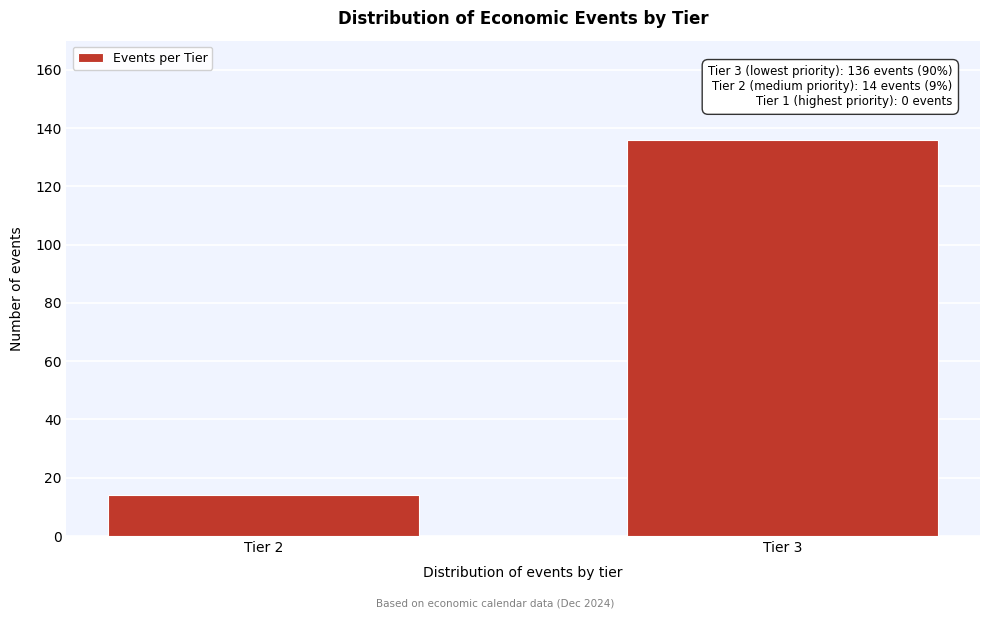

Reading left to right, list all the values displayed in this chart.

14	136